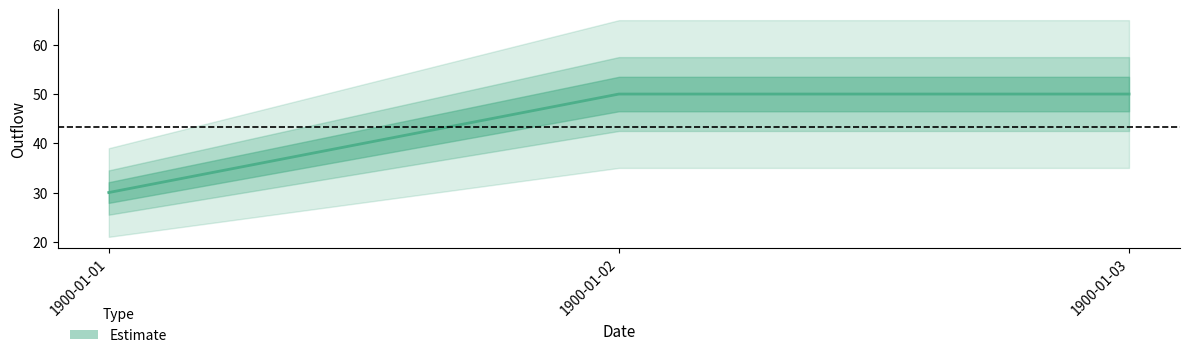

Count the values in the range 30 to 50.

3